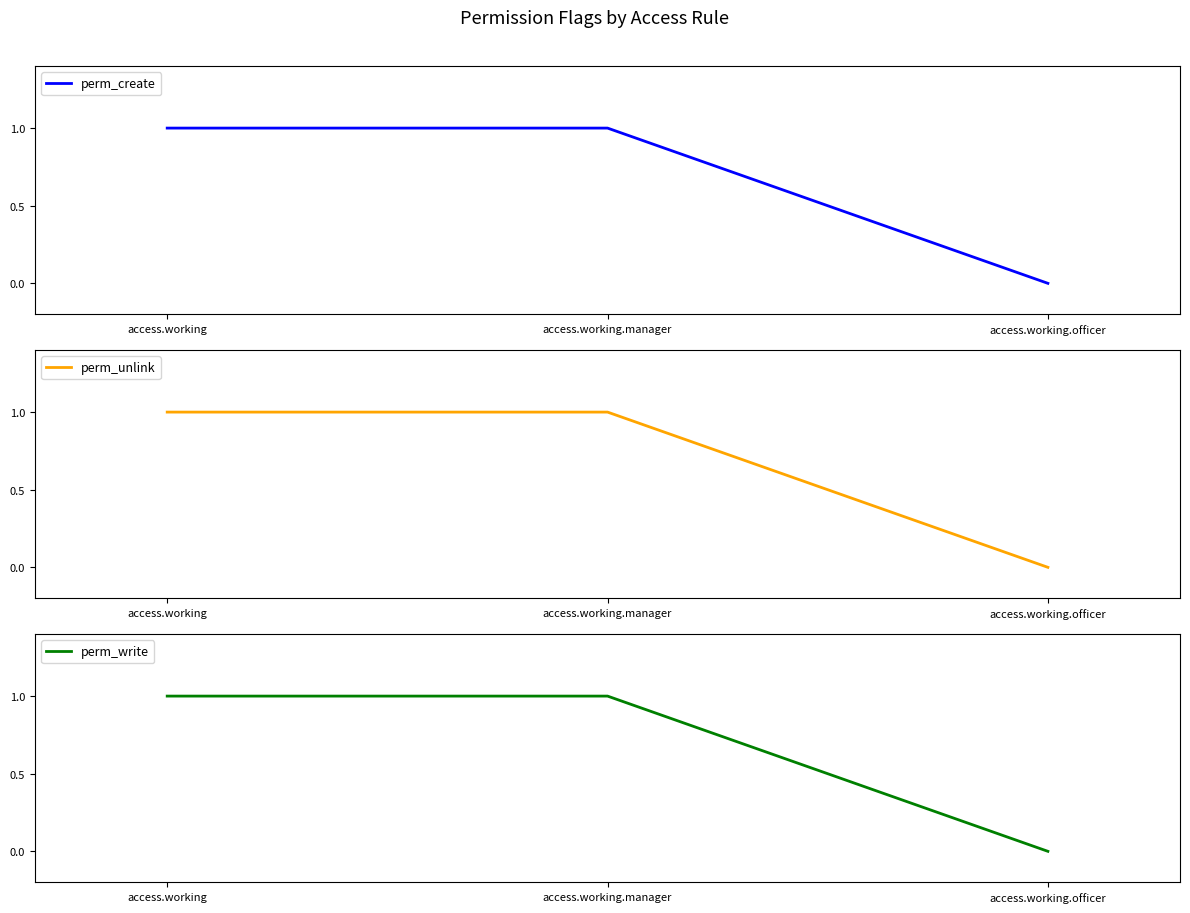

What are all the series names shown in the legend?

perm_create, perm_unlink, perm_write